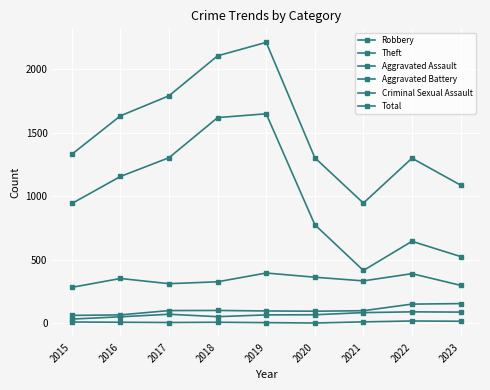

Which category has the lowest value in the Aggravated Battery series?

2015